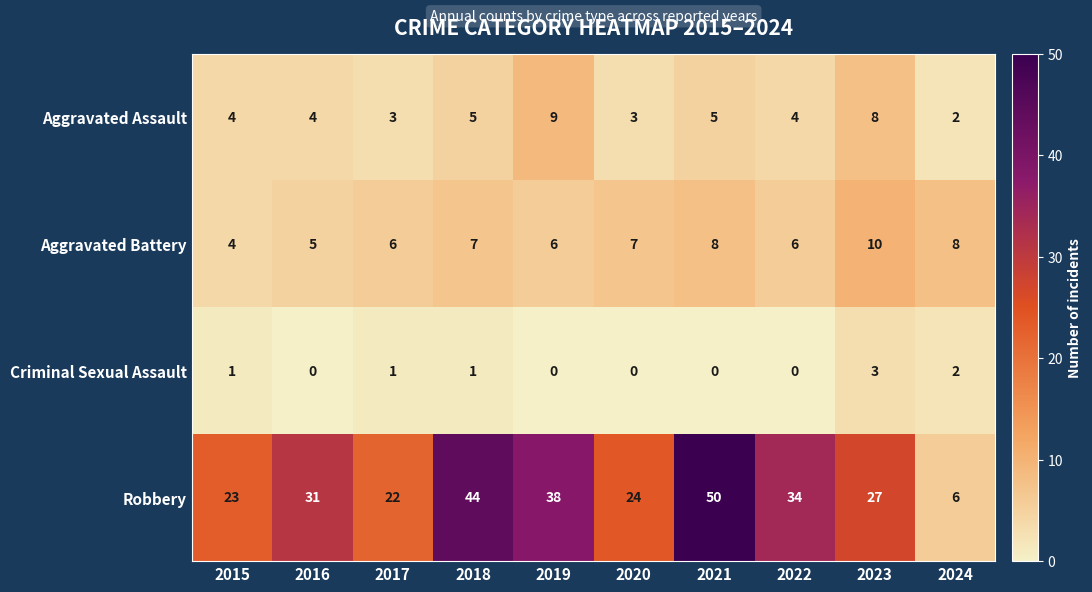

Is it true that Criminal Sexual Assault equals 1 at 2015?

True